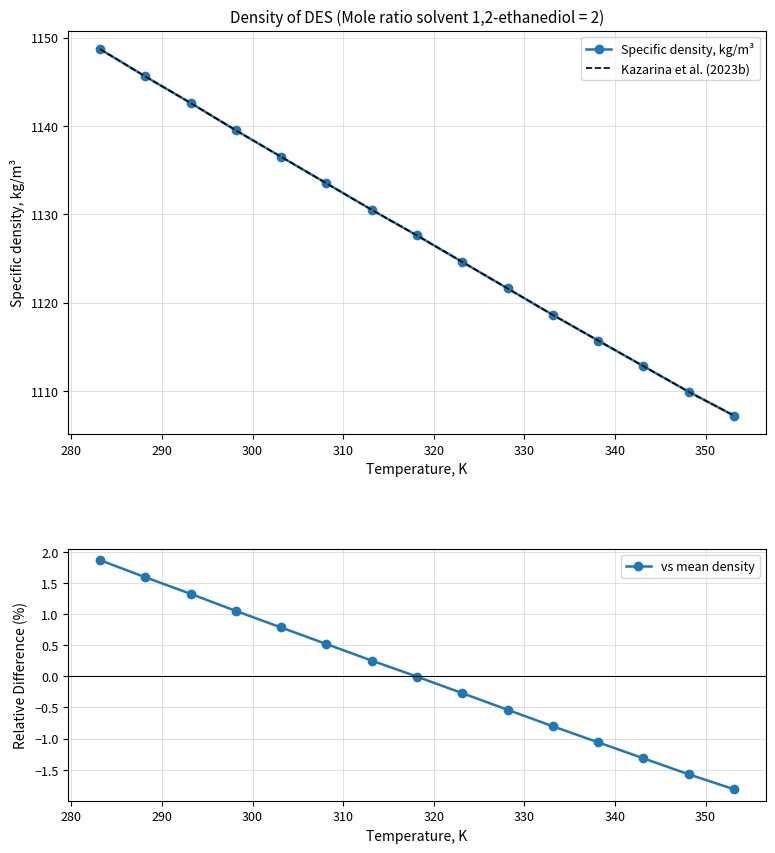

What is the value of the Specific density, kg/m³ point at the 2nd from the left?

1145.6